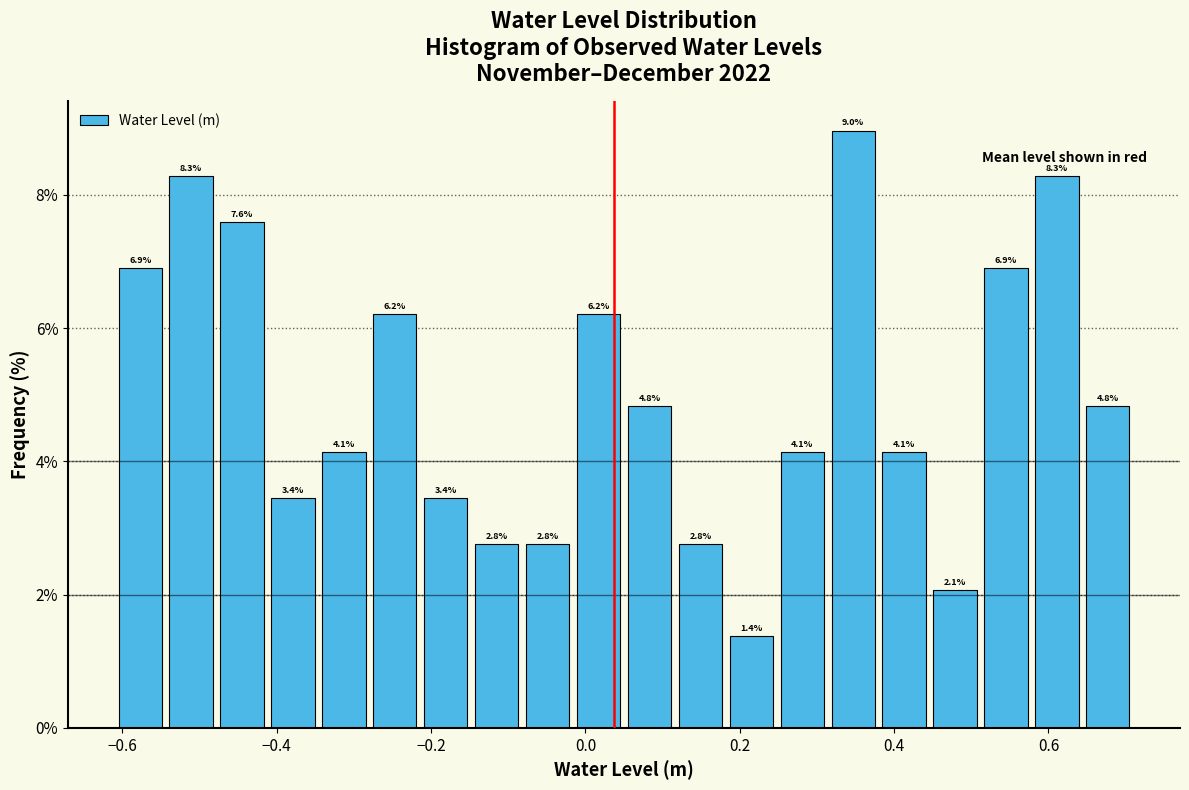

Read against the x-axis, roughly where is the centre of the tallest bar?

0.34